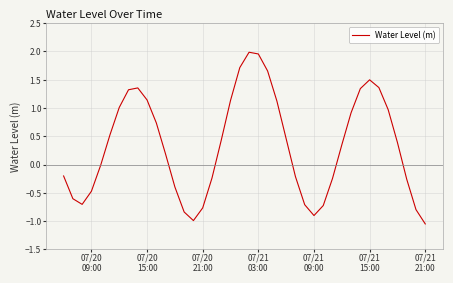

What is the difference between the maximum and minimum values?

3.0